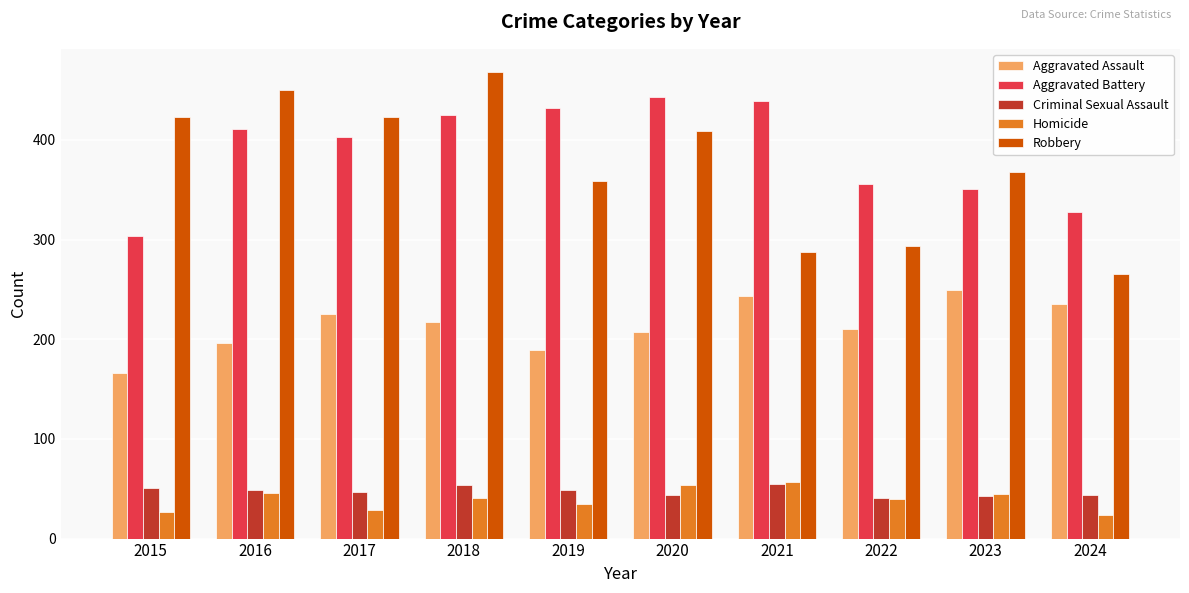

What is the minimum value for Homicide?

24